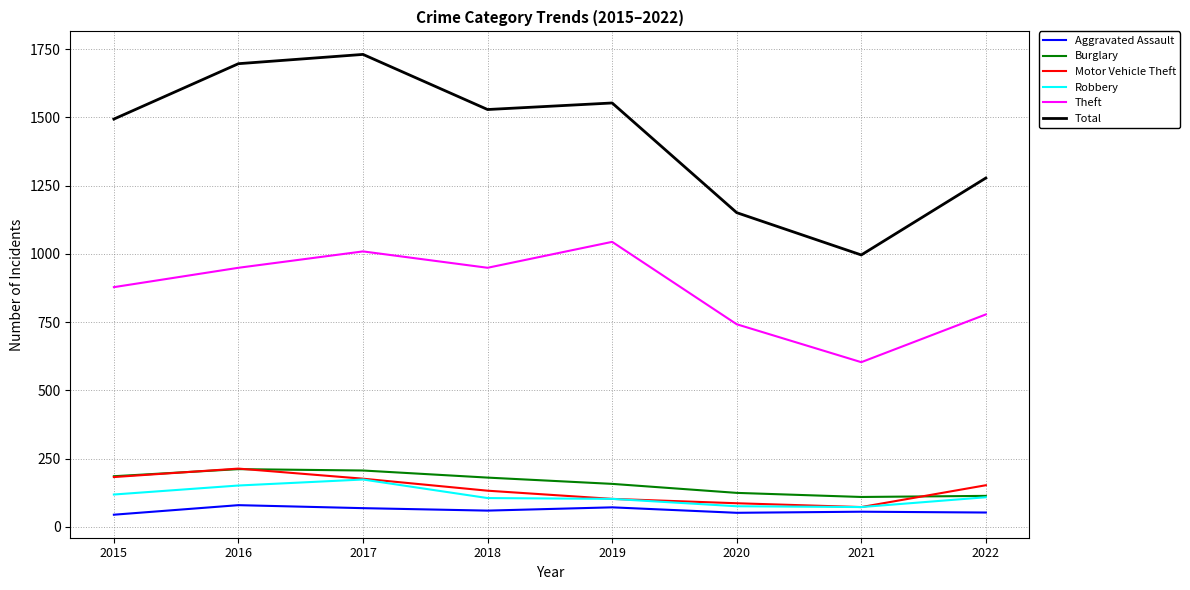

What is the difference between the Robbery values at 2020 and 2017?

98